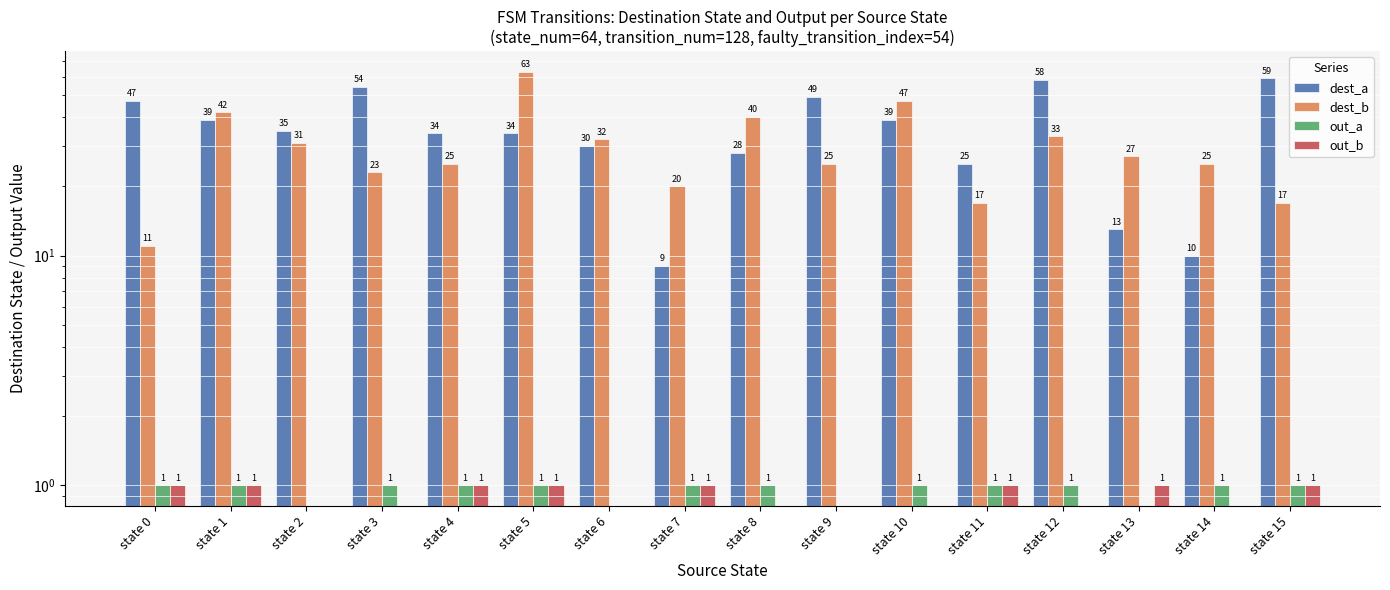

What is the value of the out_a bar at the 15th from the left?

1